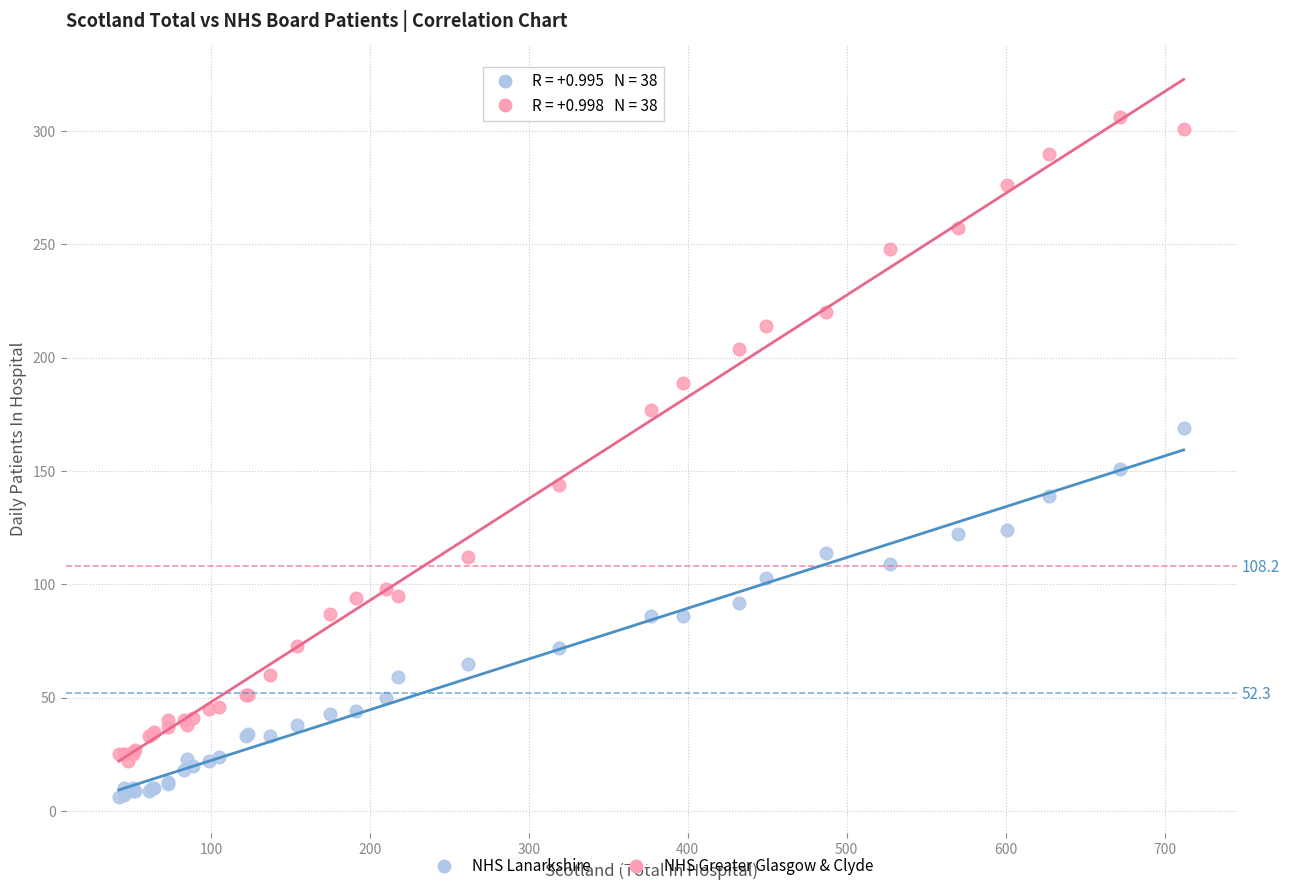

Across all series, what Y value is closest to 156?

151